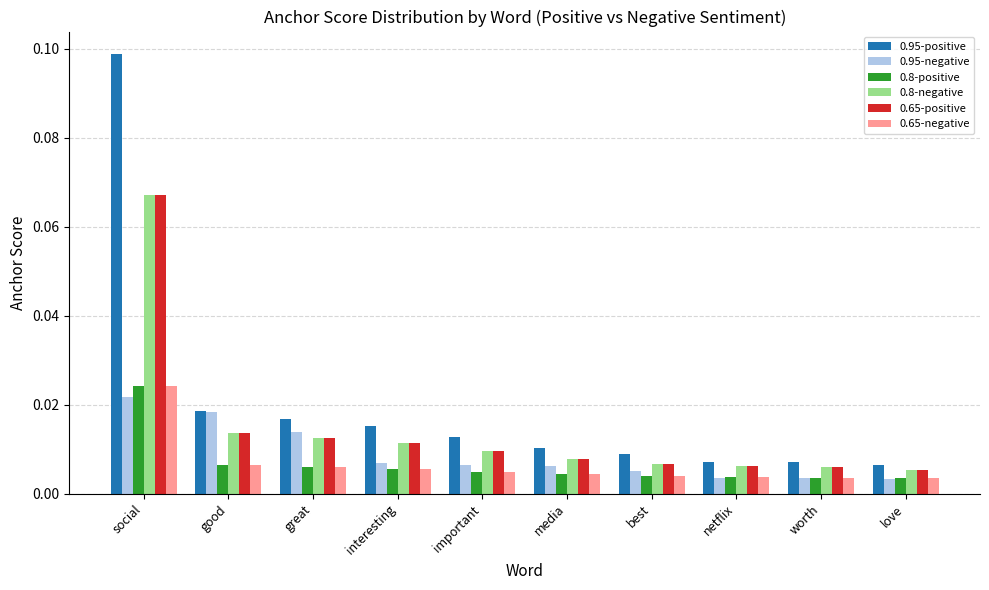

What position from the left is media?

6